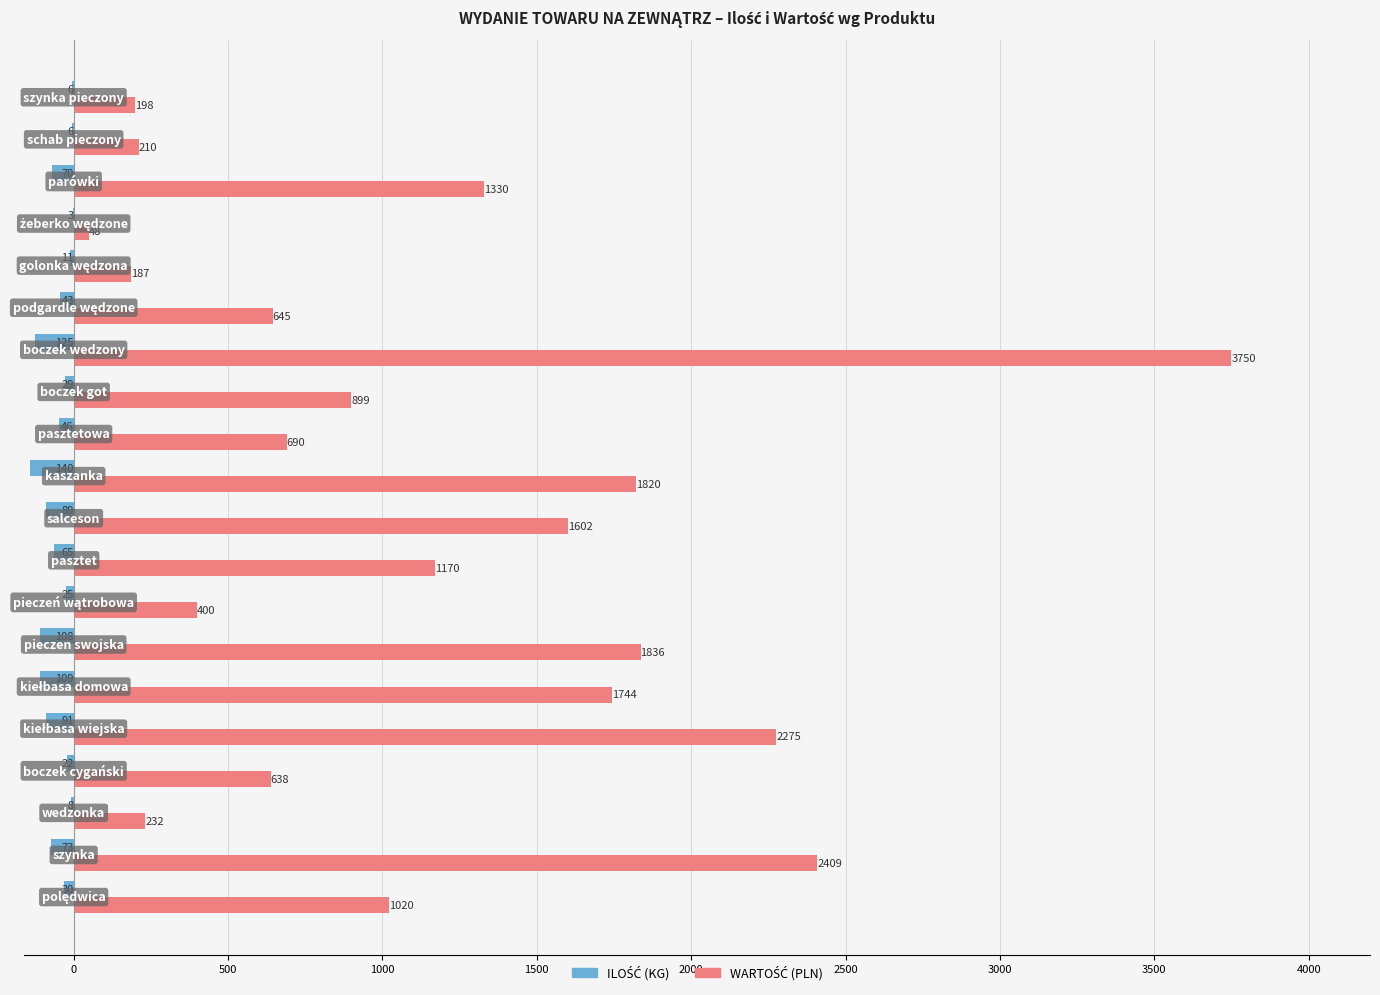

What is the maximum value shown in the chart?

3750